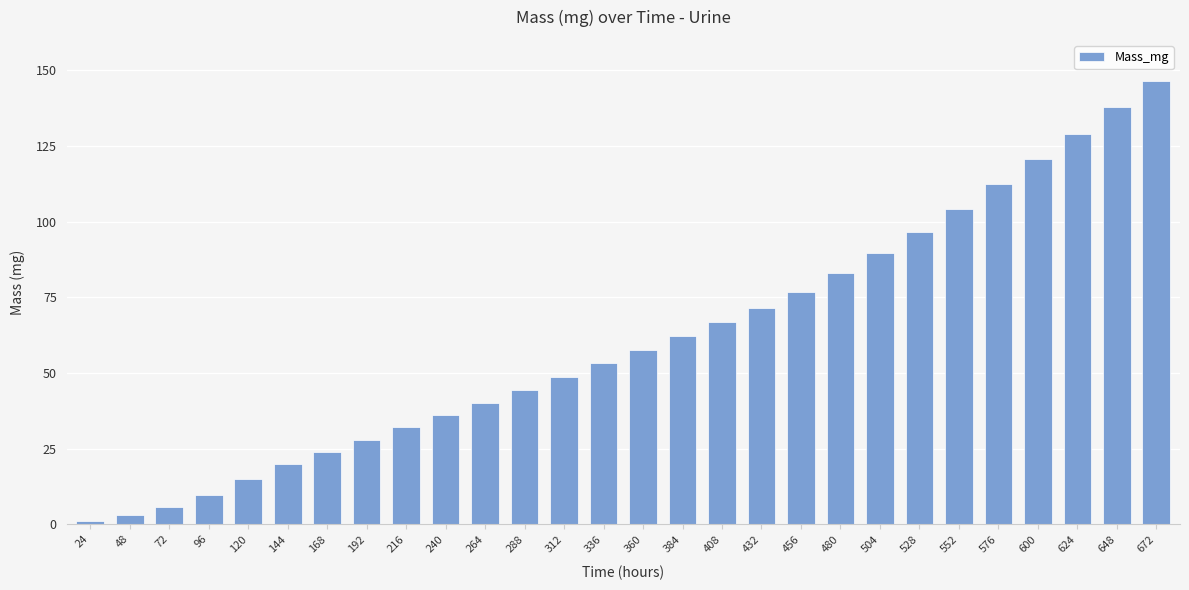

What is the maximum value shown in the chart?

146.6